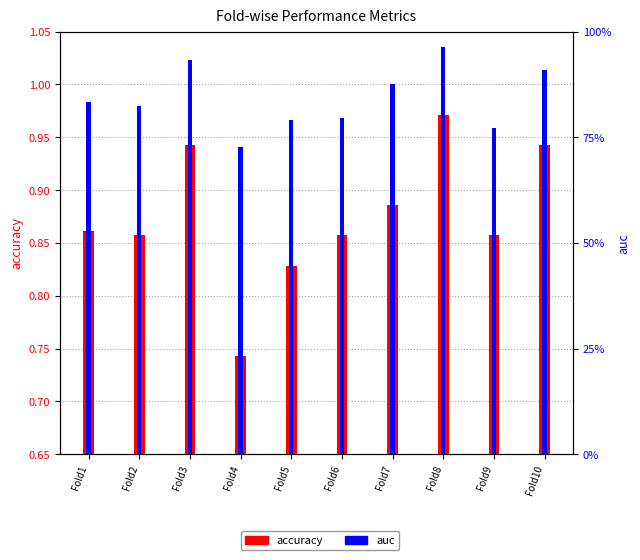

What is the sum of the auc values at Fold3 and Fold8?

1.9